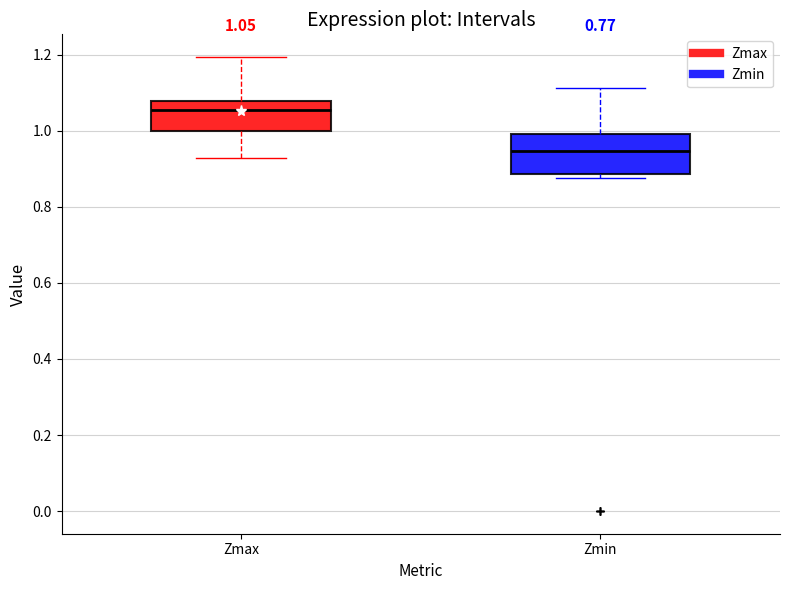

Which box's median line is the lowest?

Zmin